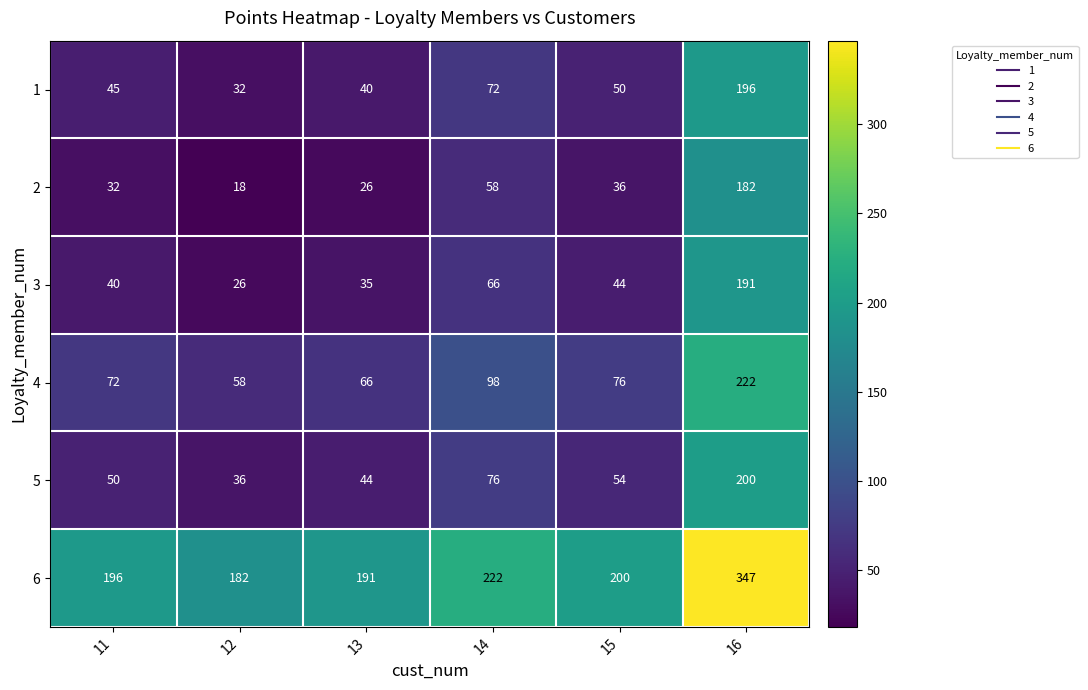

What is the sum of all 1 values?

435